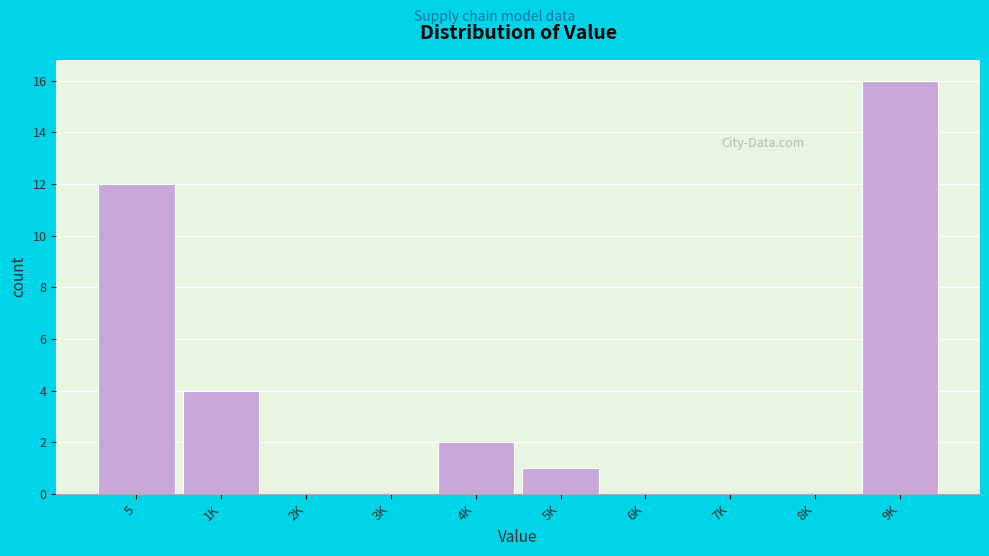

Reading left to right, list all the values displayed in this chart.

5=12	1K=4	2K=0	3K=0	4K=2	5K=1	6K=0	7K=0	8K=0	9K=16